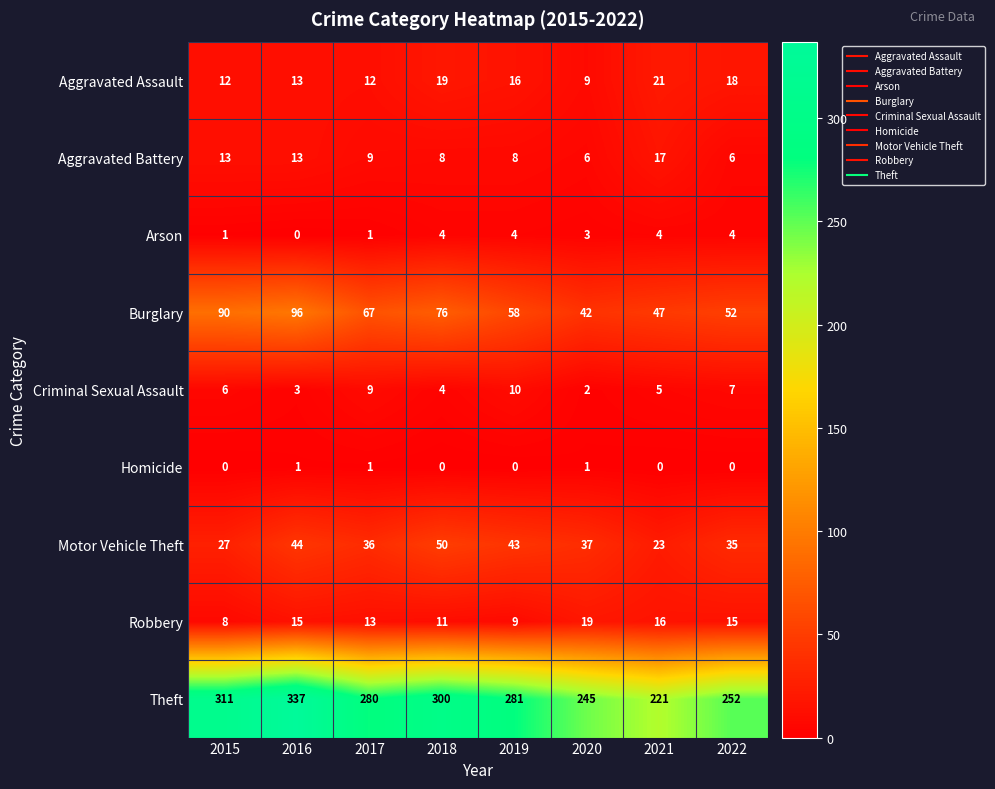

Read the Robbery value at 2022.

15